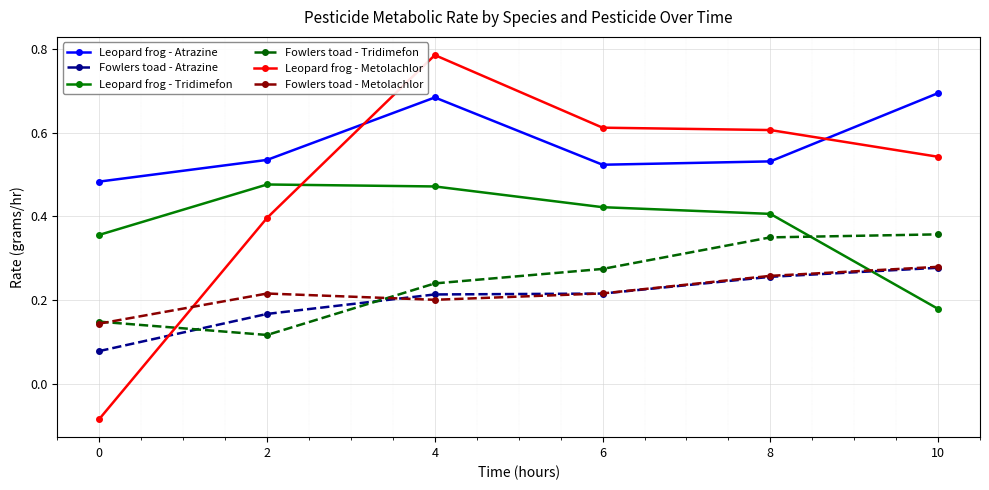

Is it true that Leopard frog - Atrazine equals 0.9 at 2?

False